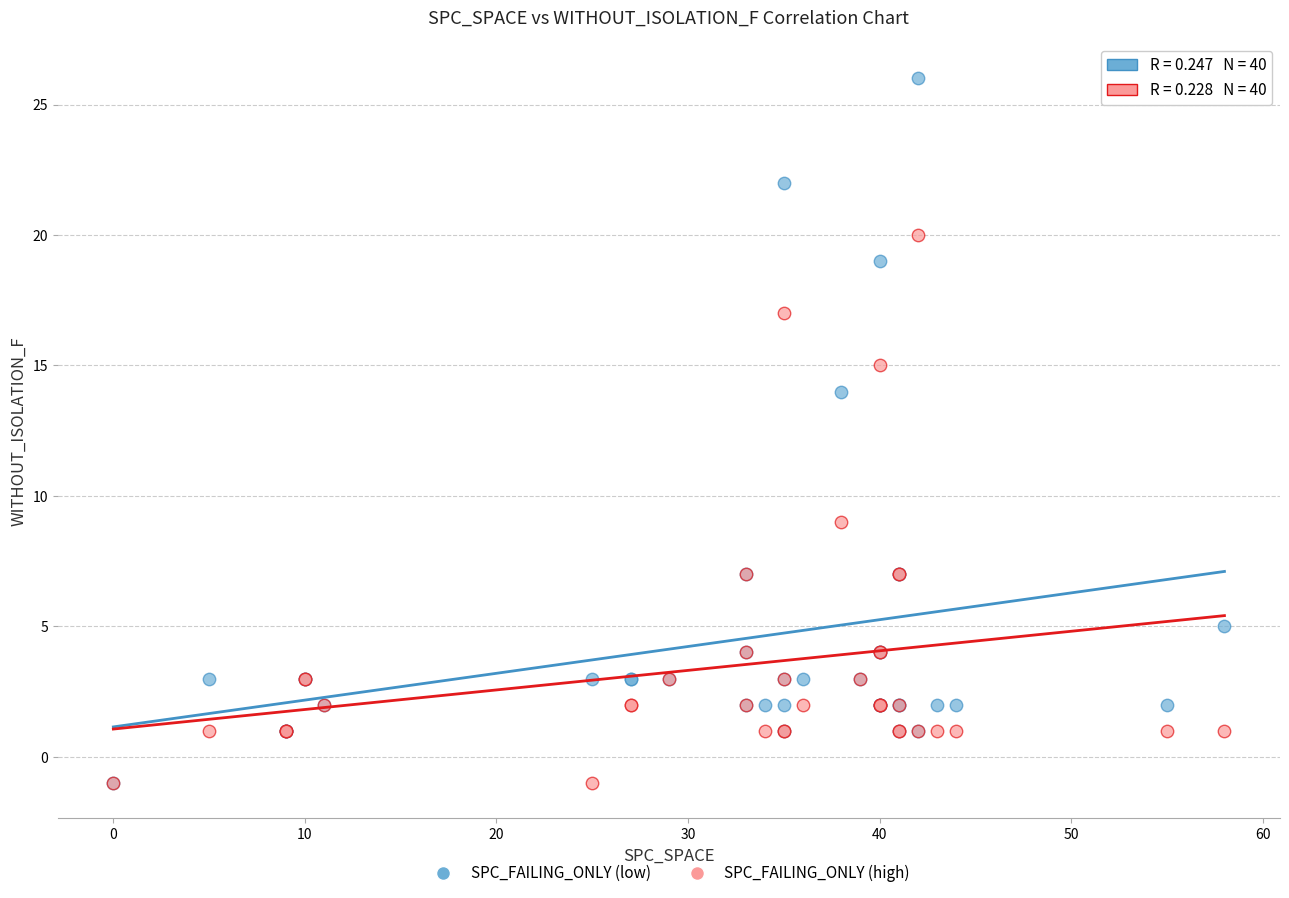

In the SPC_FAILING_ONLY (low) series, what Y value is closest to 12?

14